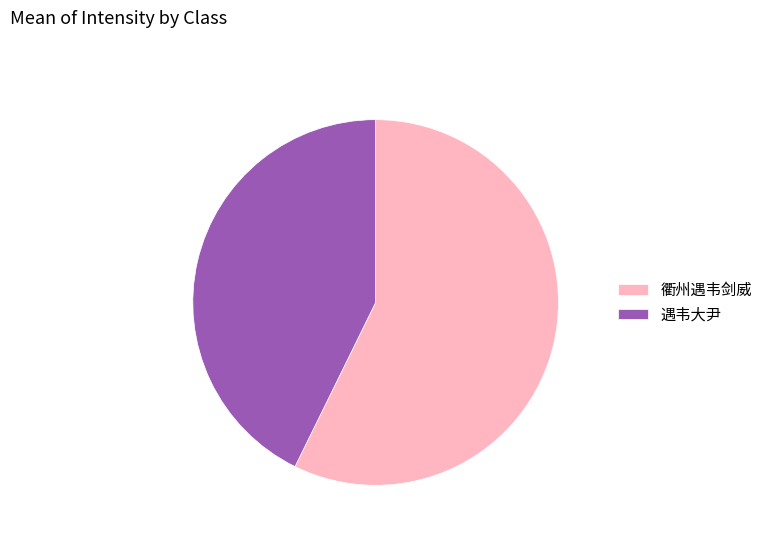

True or false: 遇韦大尹 accounts for 28% of the total.

False